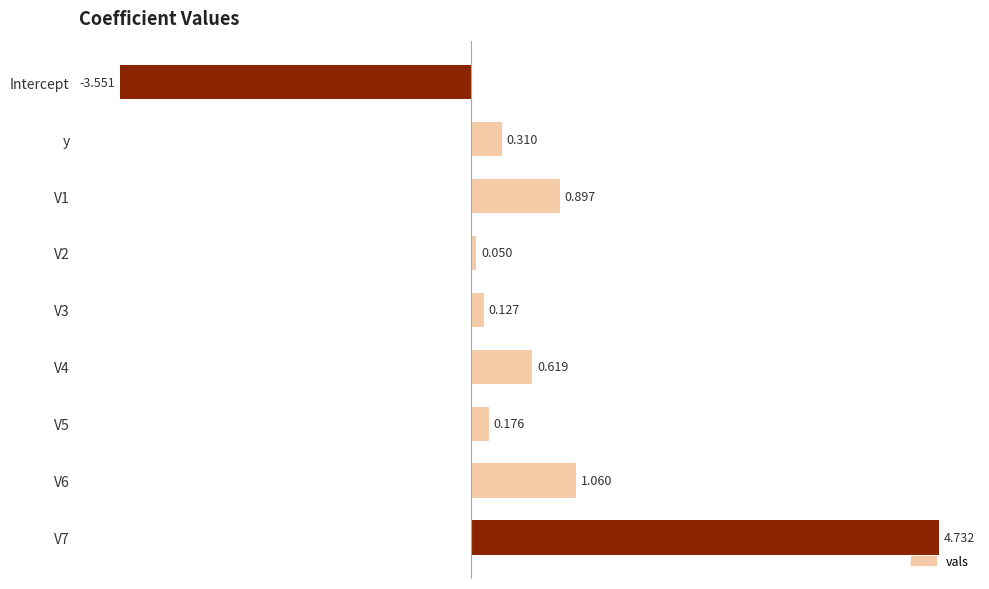

At which category does the chart reach its minimum across all series?

Intercept